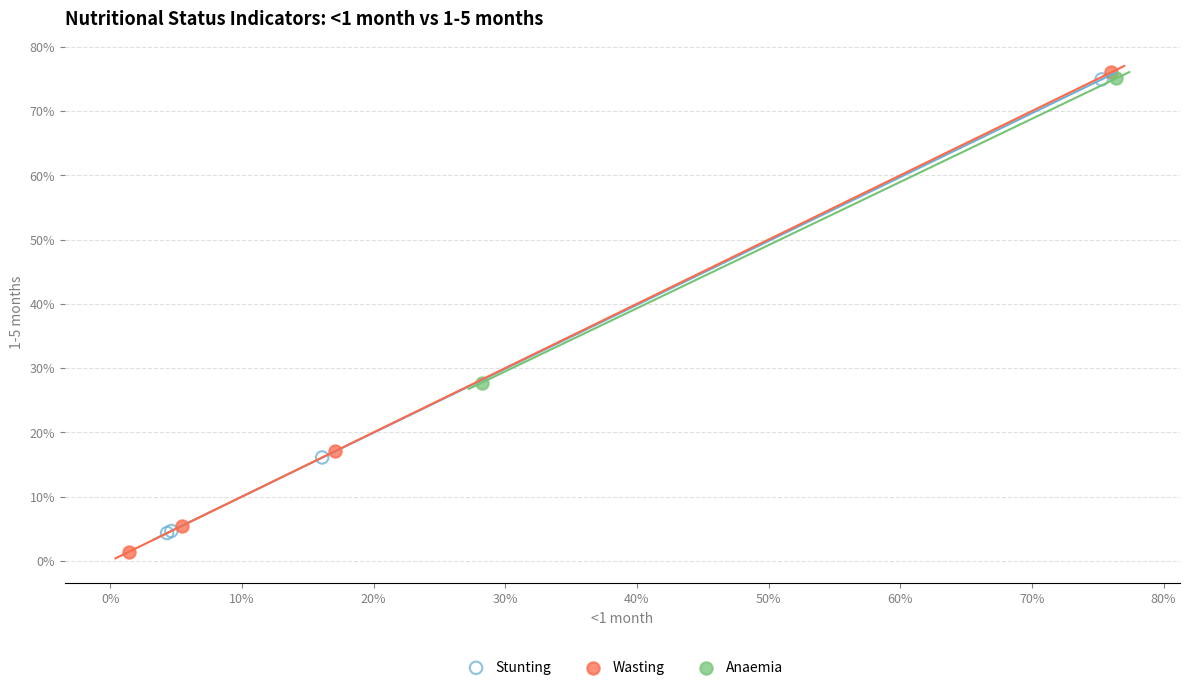

Which series has the widest spread of Y values?

Wasting